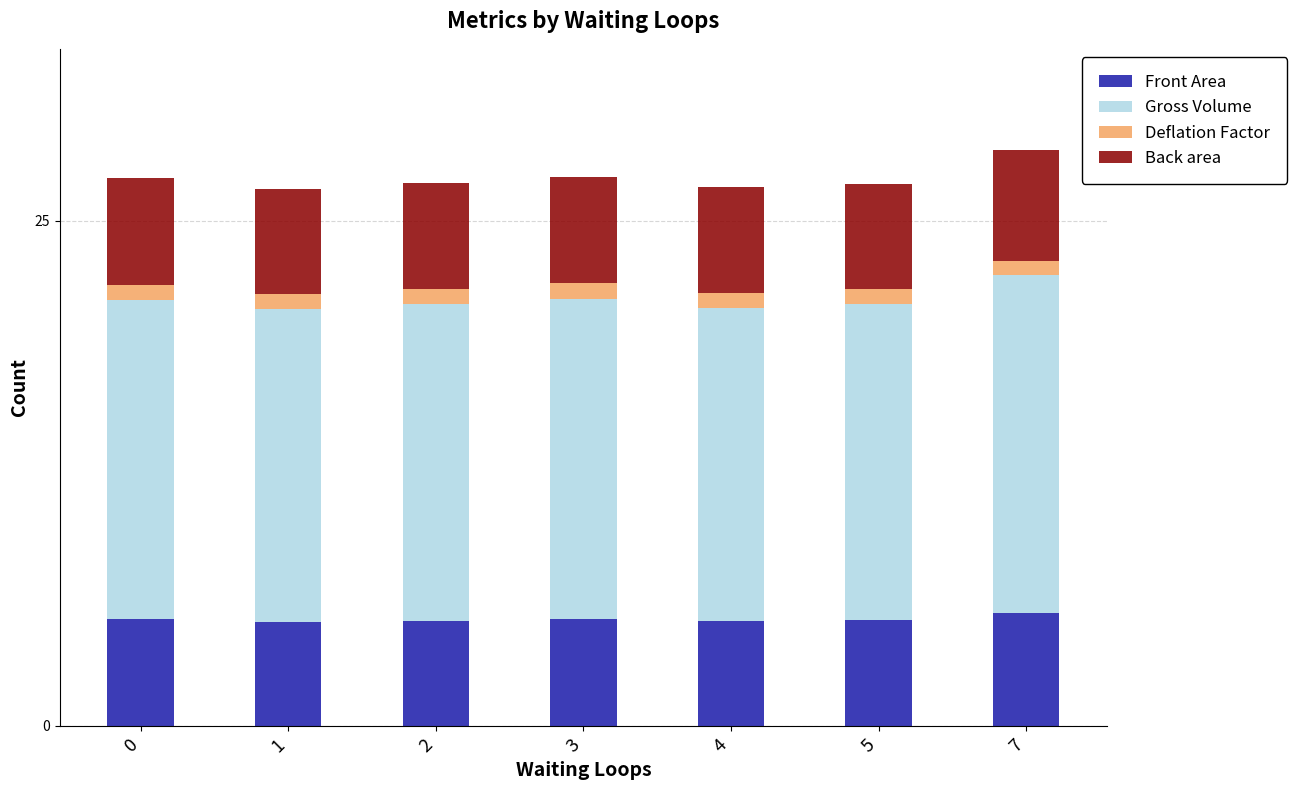

The value of Front Area at 2 is 1.9. True or false?

False